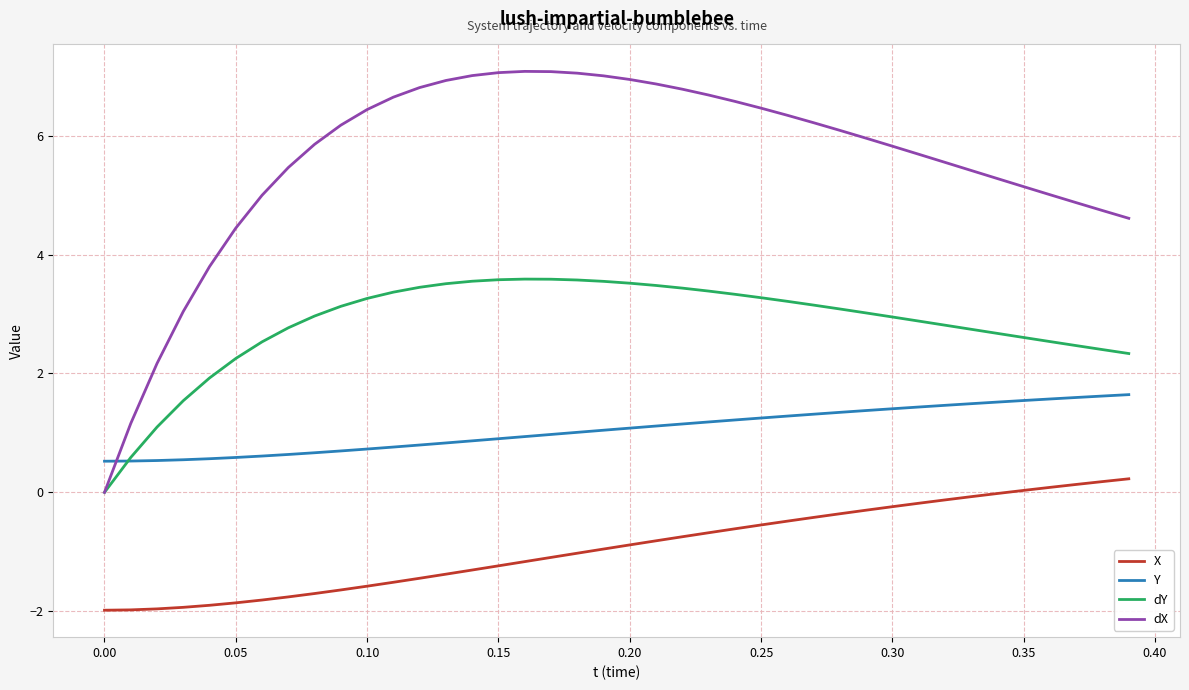

Which series has the largest range (max minus min)?

dX